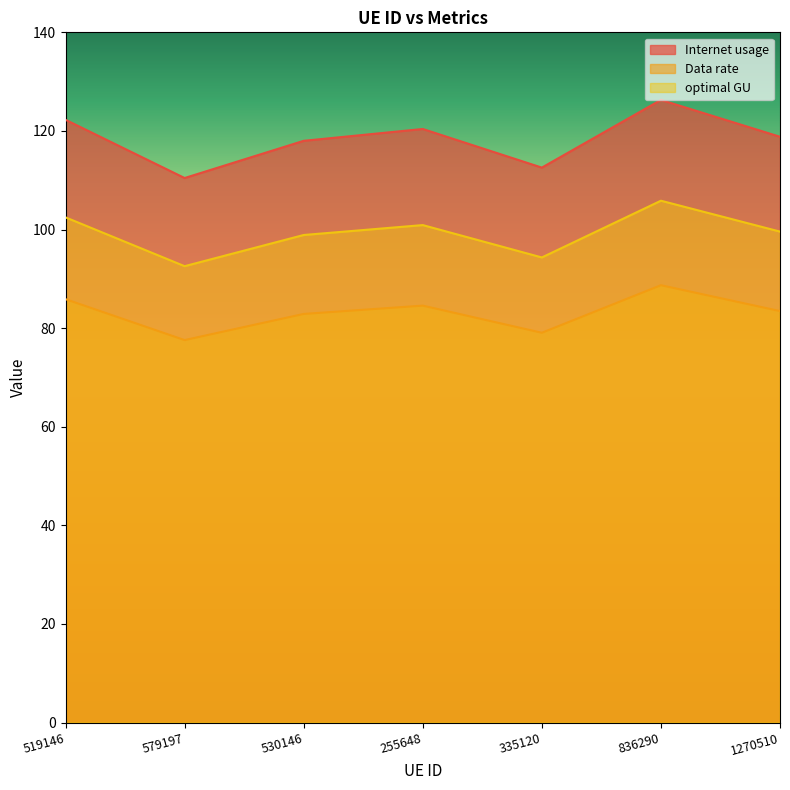

What position from the left is 519146?

1